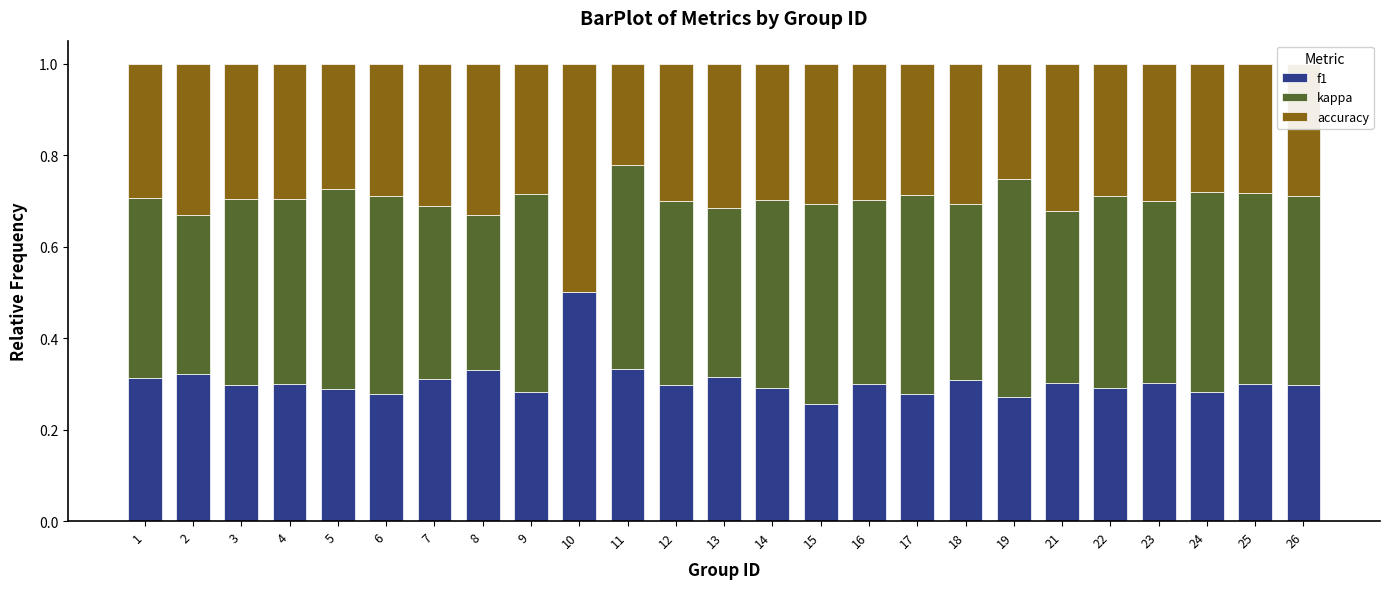

Does the chart contain stacked bars?

Yes